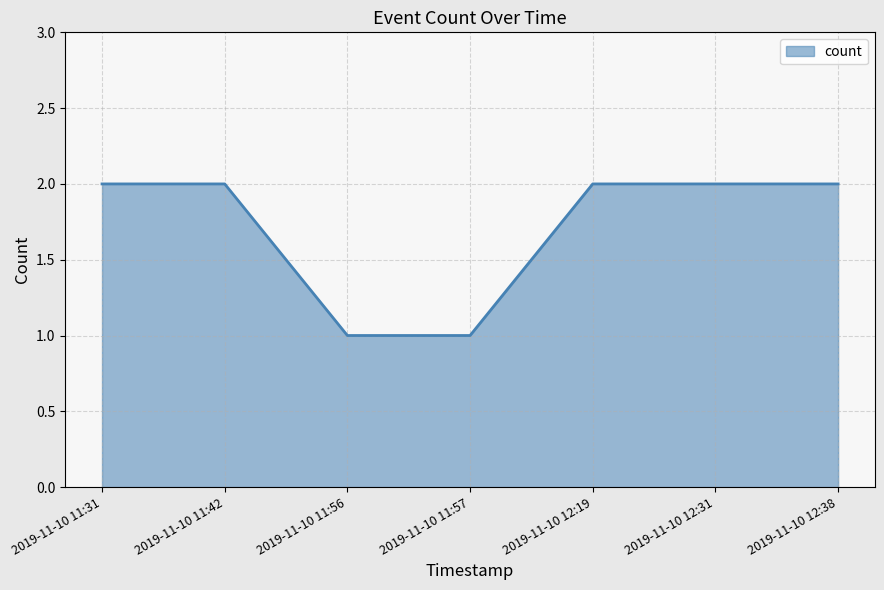

Does the chart have visible grid lines?

Yes